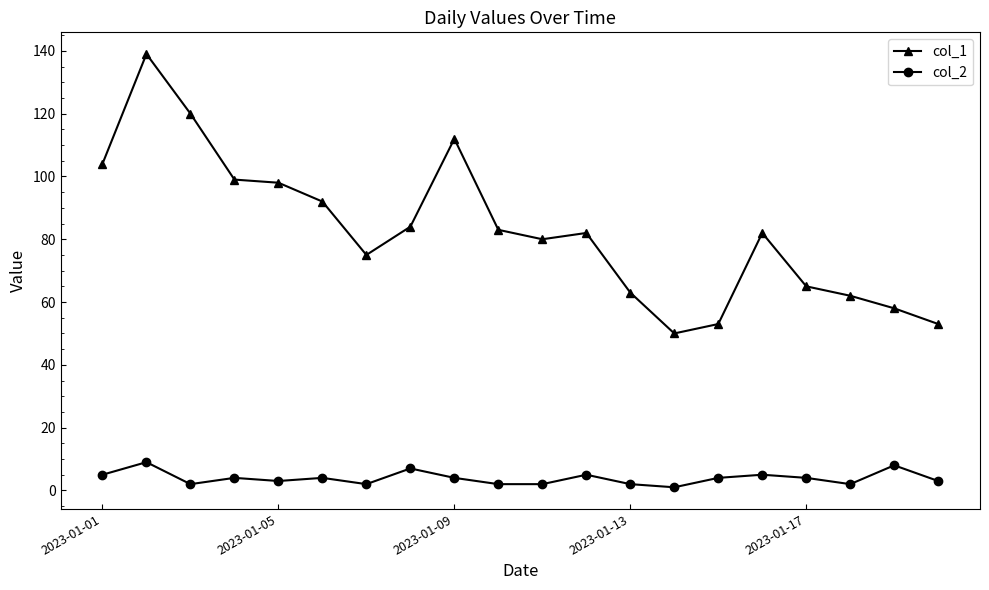

True or false: col_1 and col_2 intersect in this chart.

False